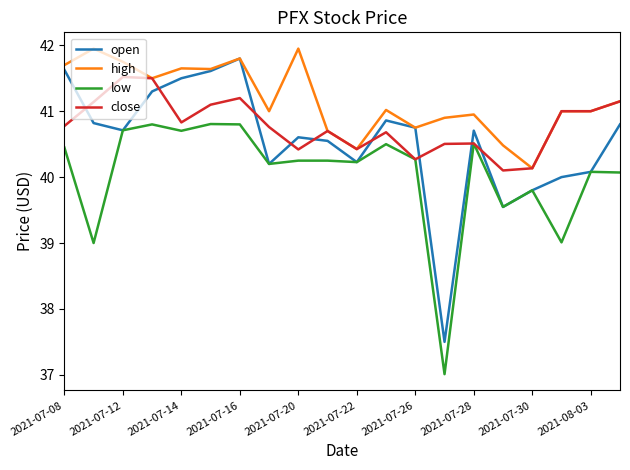

Which series has the largest total across all categories?

high